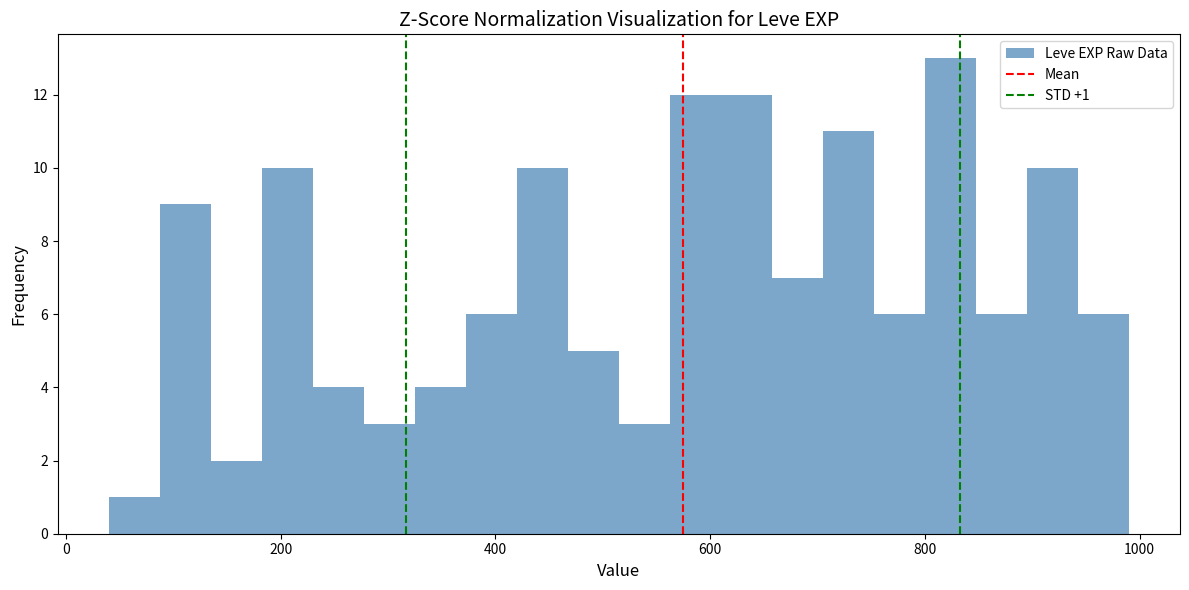

Read against the x-axis, roughly where is the centre of the tallest bar?

820